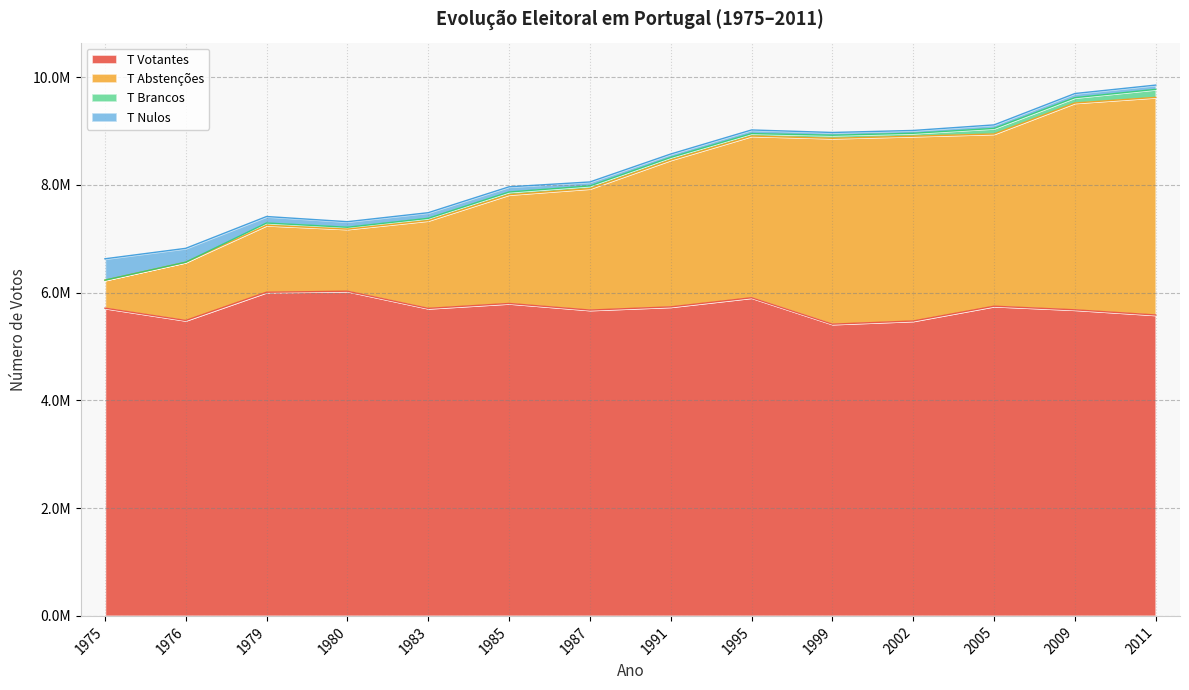

What is the difference between the maximum and minimum values in the T Abstenções series?

3224234